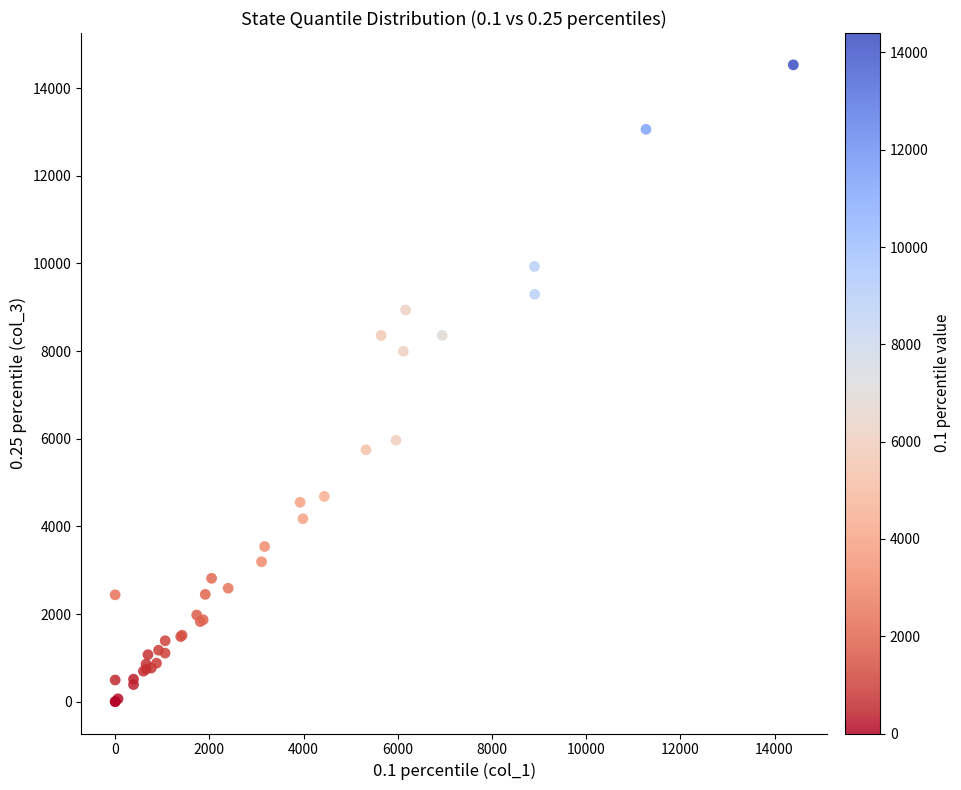

What Y value in the scatter plot is closest to 7265?

7994